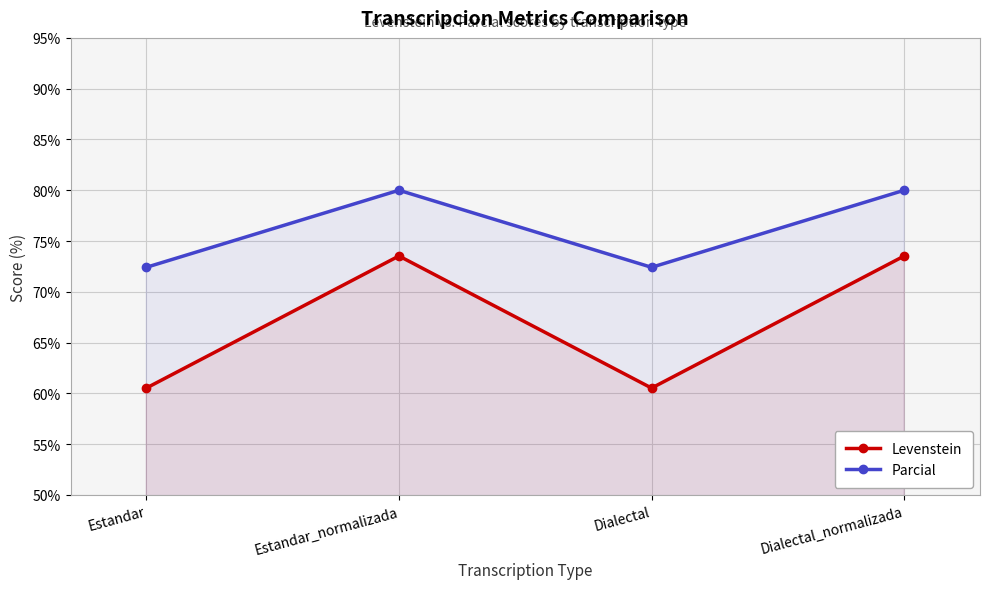

What is the difference between the maximum and minimum values in the Parcial series?

7.6